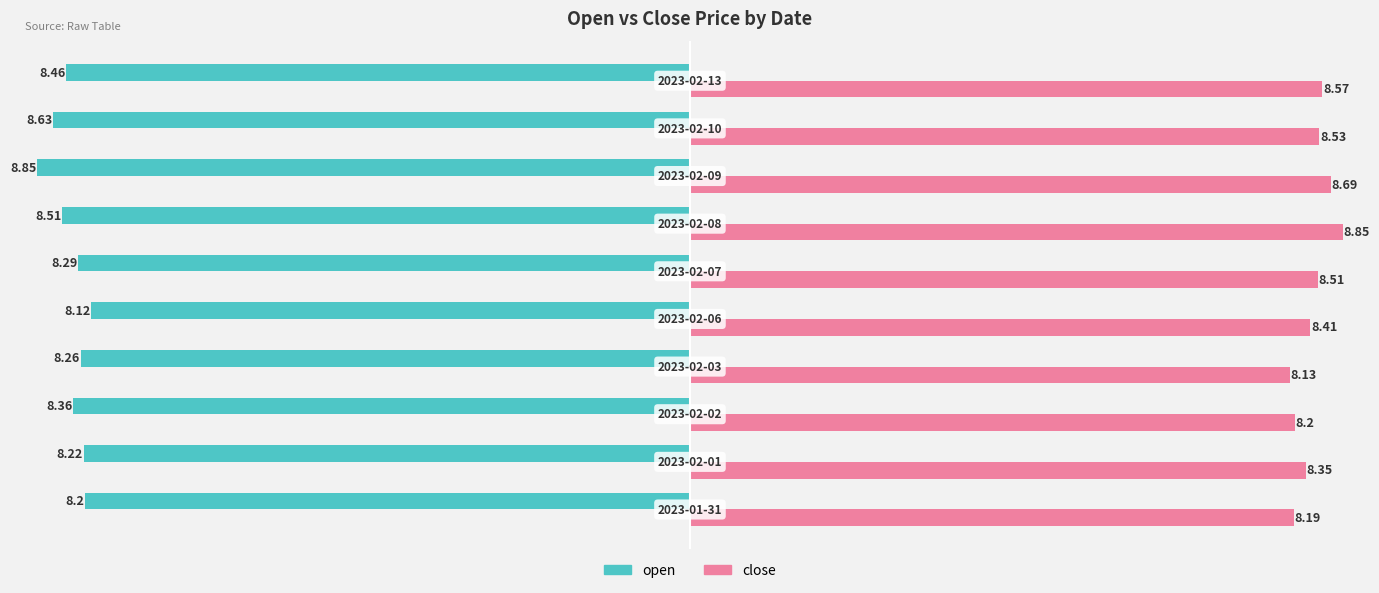

How many data points does each series have?

10